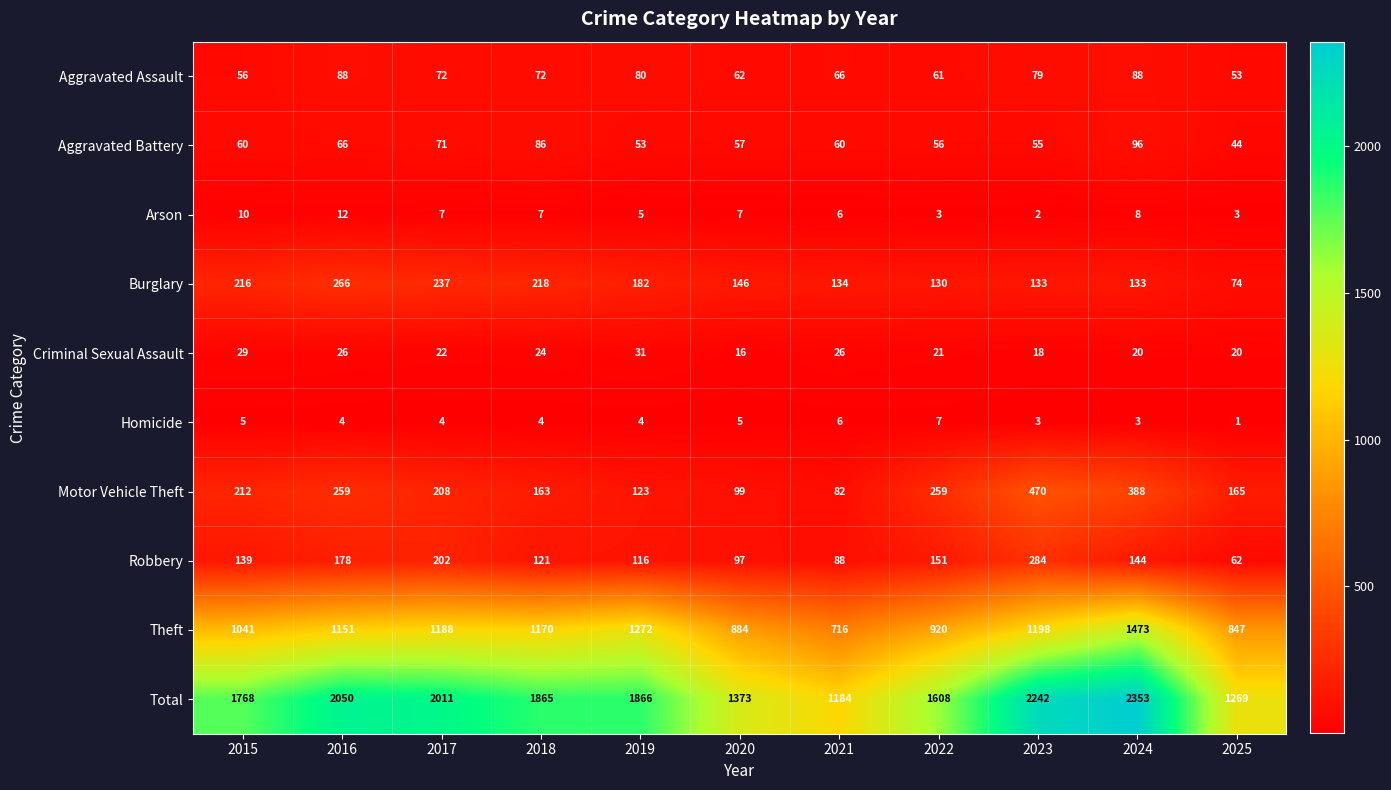

The Total series shows 2718 at 2017. True or false?

False